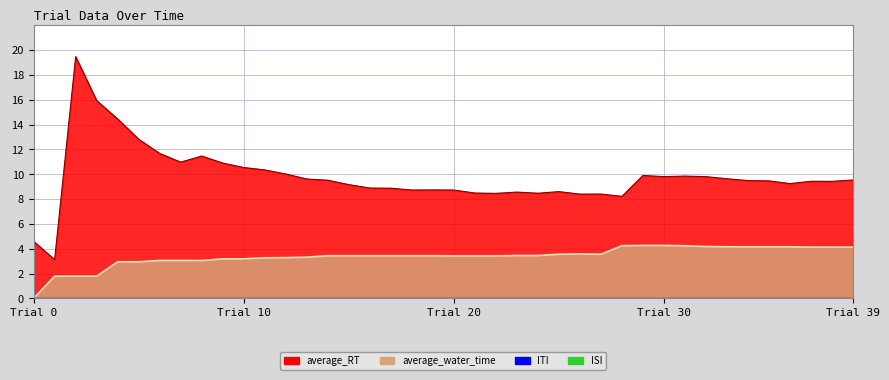

Read the average_RT value at 28.

8.2